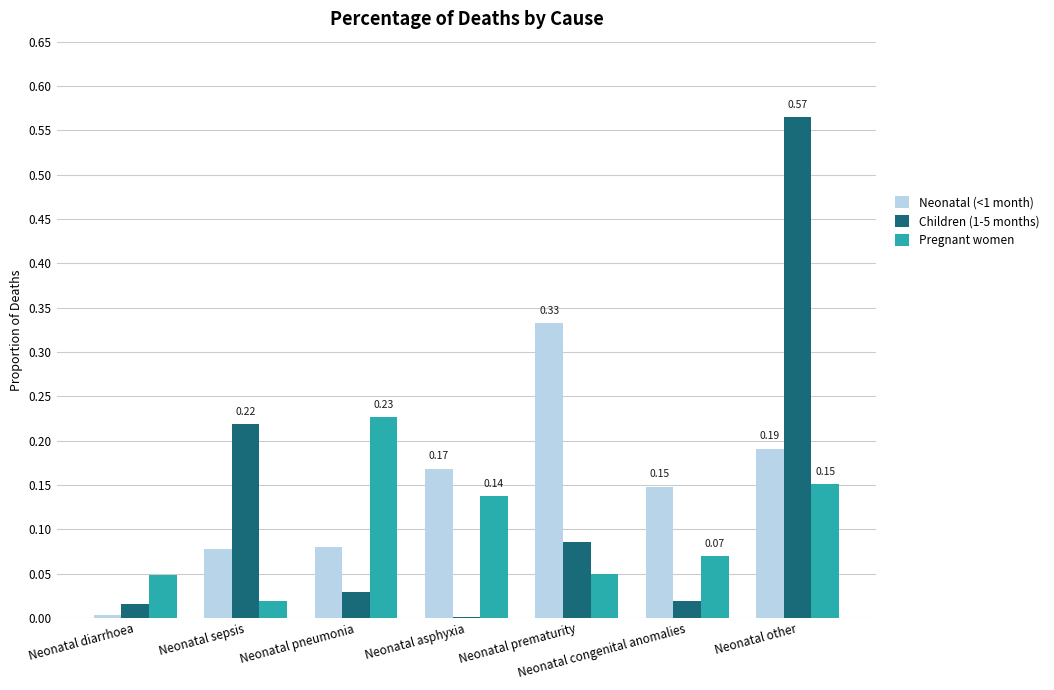

Are the bars grouped side by side (vs. stacked)?

Yes